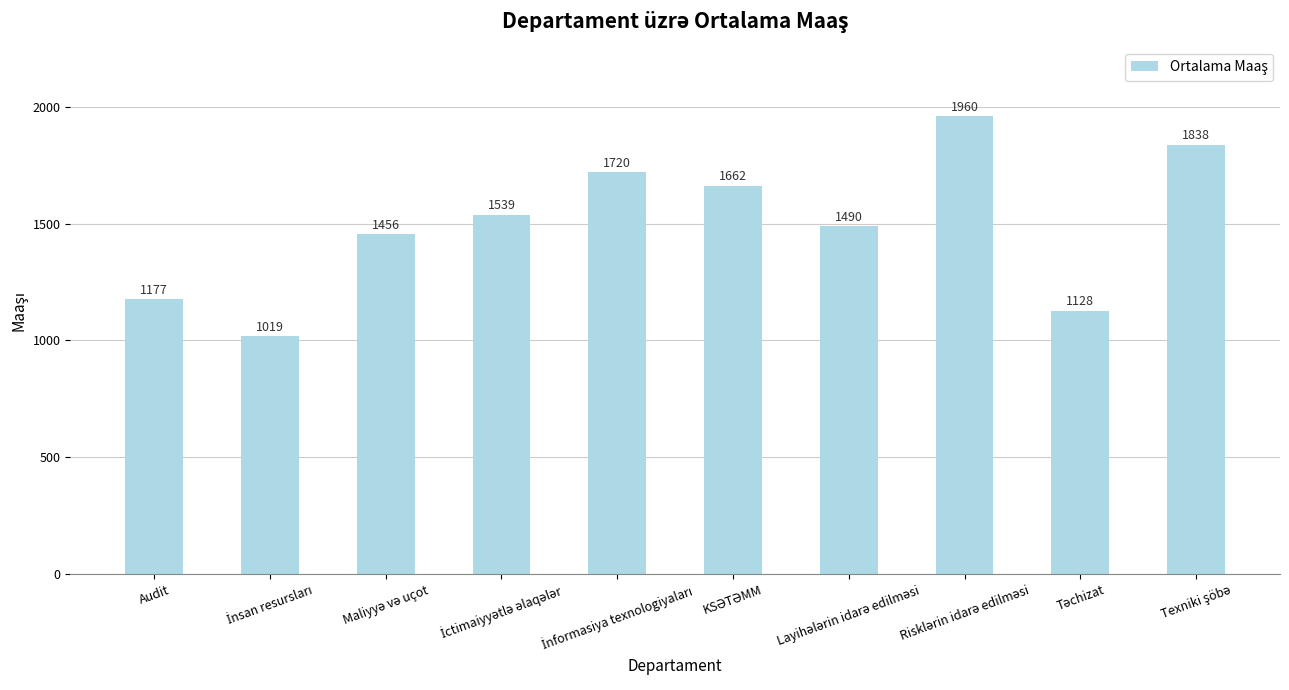

What is the value of the 8th bar from the left?

1960.0